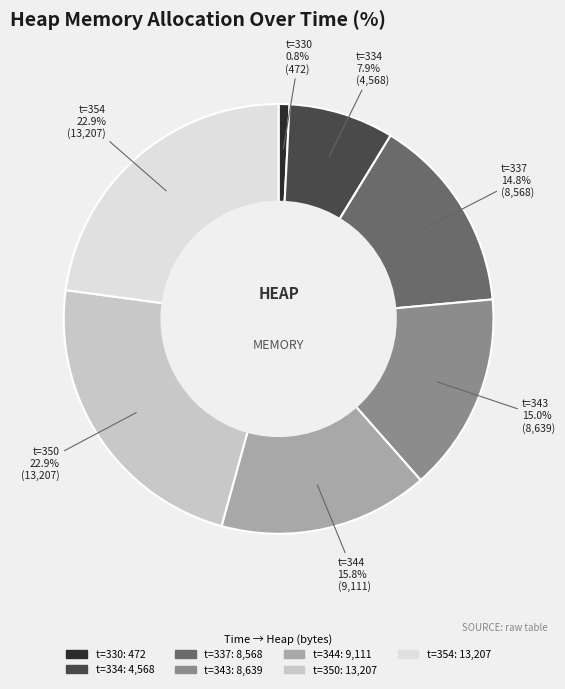

Is there any slice that represents more than half of the pie?

No